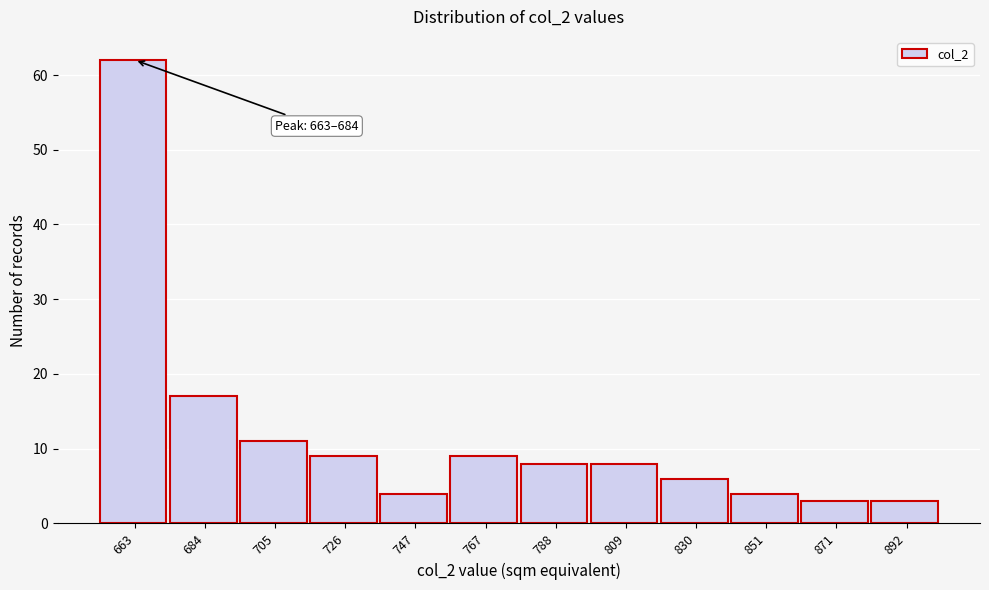

Reading left to right, transcribe all the data shown in this chart.

62	17	11	9	4	9	8	8	6	4	3	3